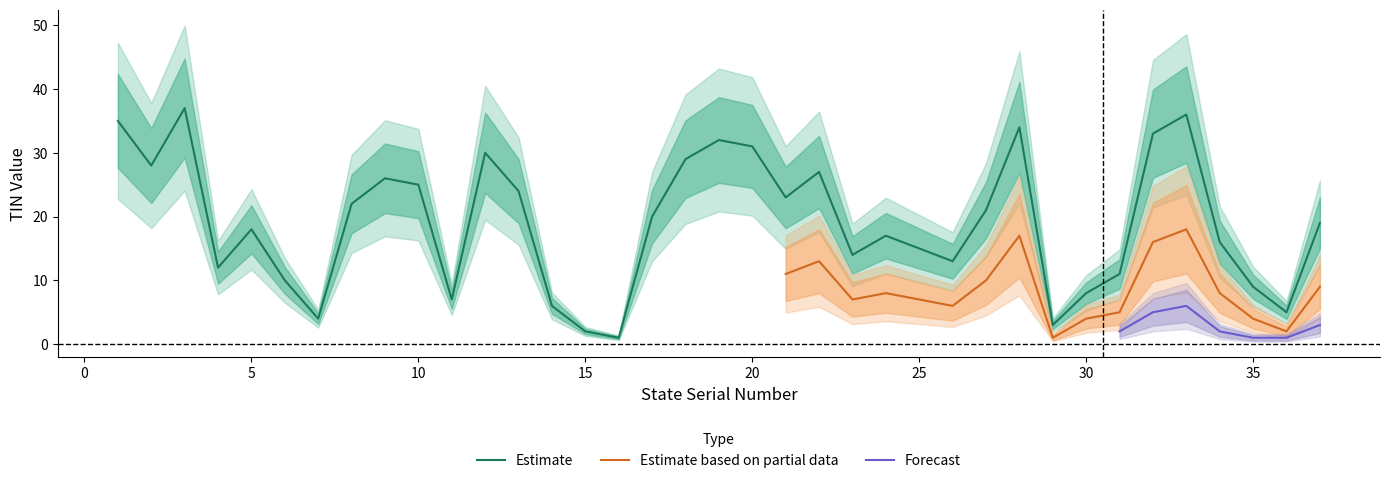

What is the maximum value for Estimate?

37